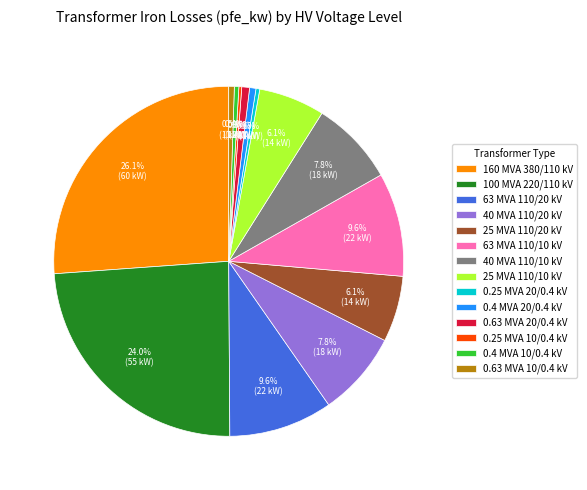

Which slice is the largest?

160 MVA 380/110 kV